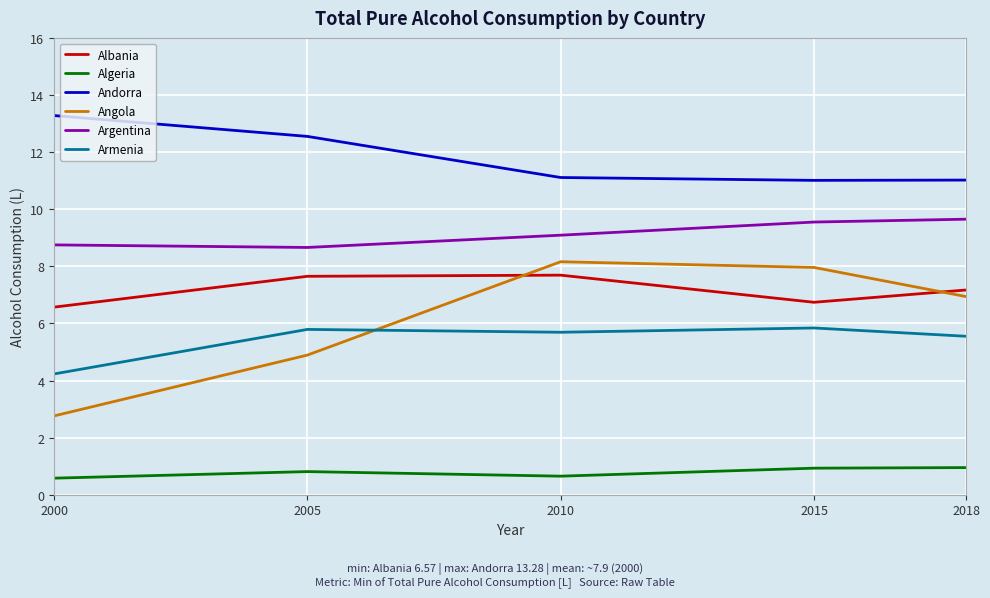

What is the average value of the Andorra series?

11.8